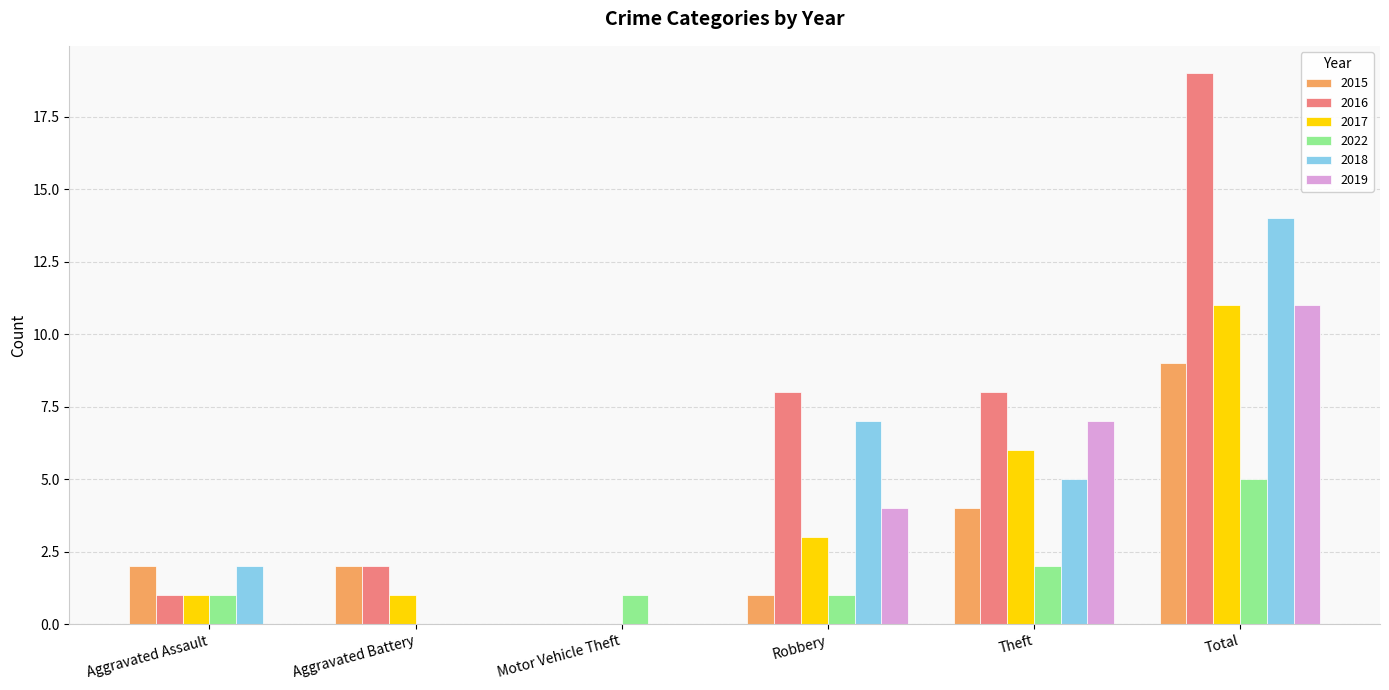

How many groups of bars are there?

6